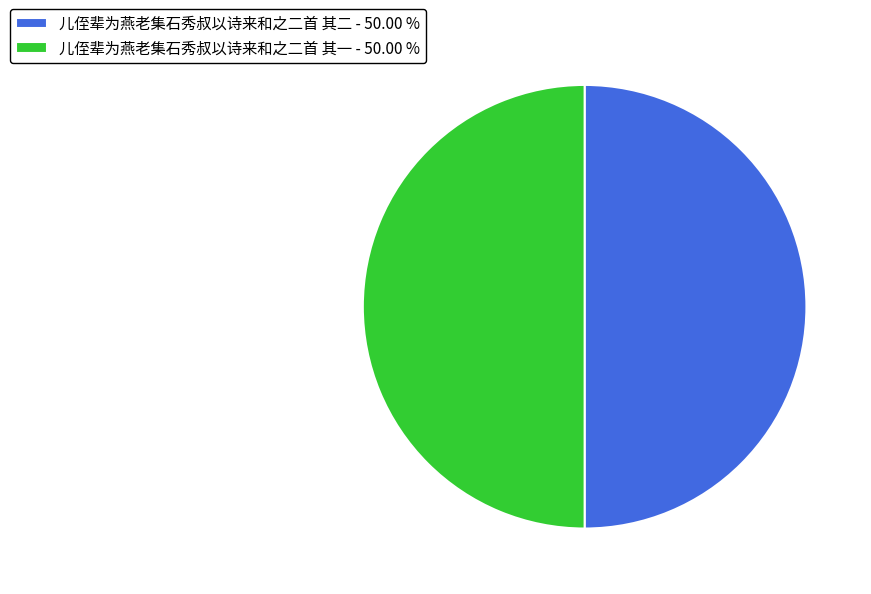

Is the sum of 儿侄辈为燕老集石秀叔以诗来和之二首 其一 - 50.00 % and 儿侄辈为燕老集石秀叔以诗来和之二首 其二 - 50.00 % greater than half?

Yes